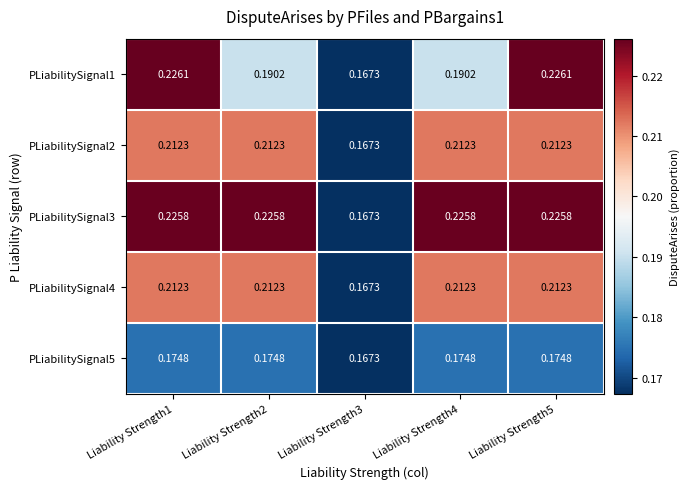

Is the value of PLiabilitySignal4 at Liability Strength1 greater than the value of PLiabilitySignal1 at Liability Strength3?

Yes